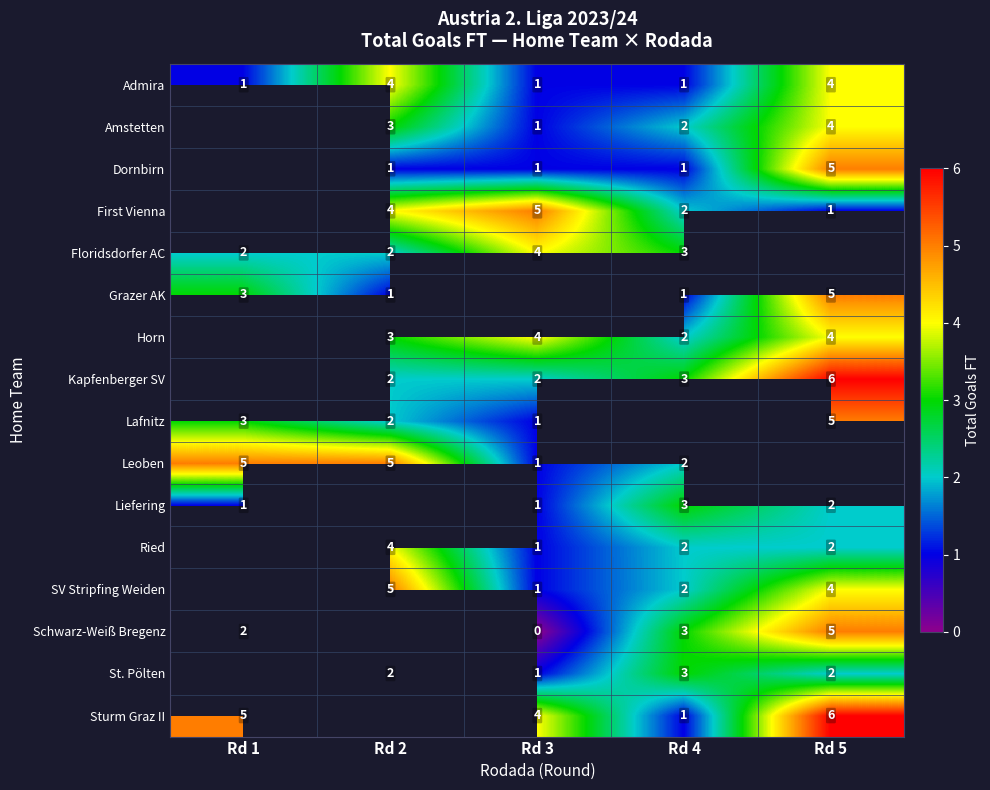

Between Rd 2 and Rd 4, which is larger?

Rd 2